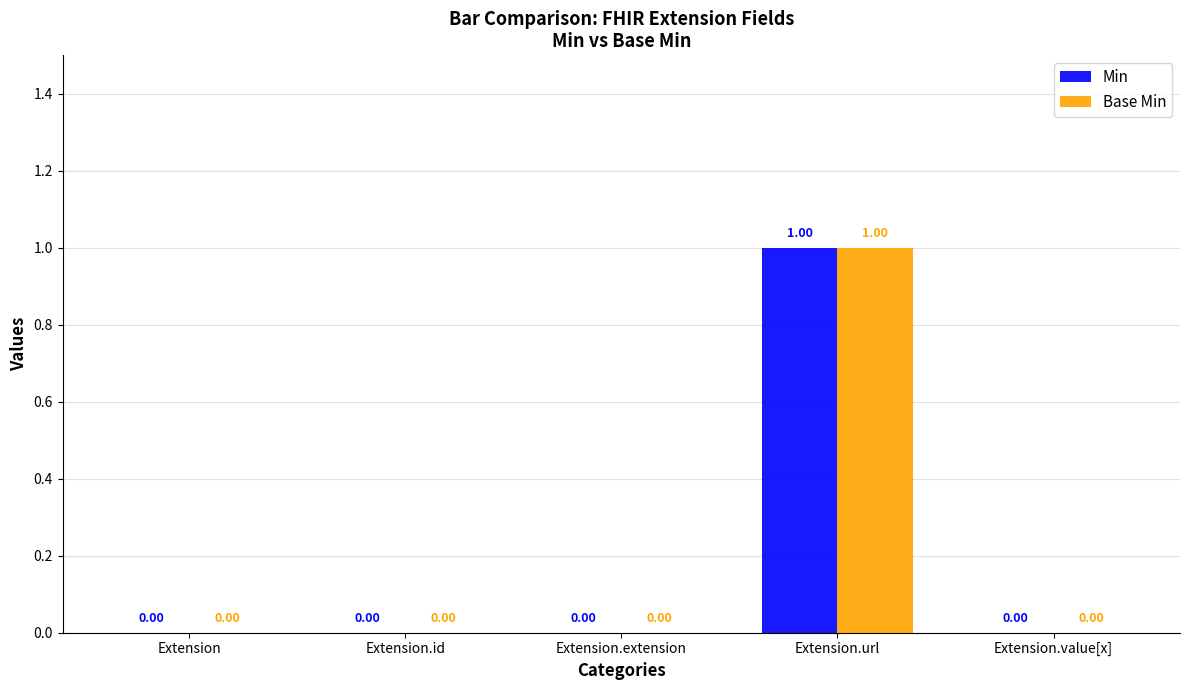

True or false: Base Min has a value of 0 at Extension.value[x].

True